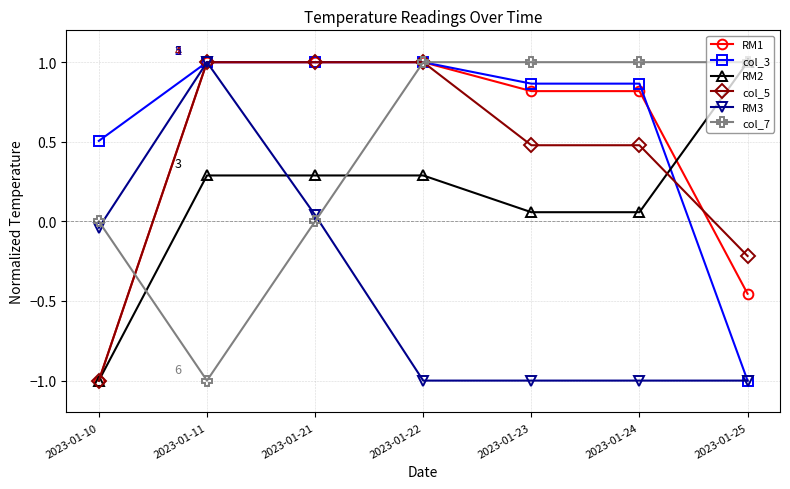

What are all the series names shown in the legend?

RM1, col_3, RM2, col_5, RM3, col_7